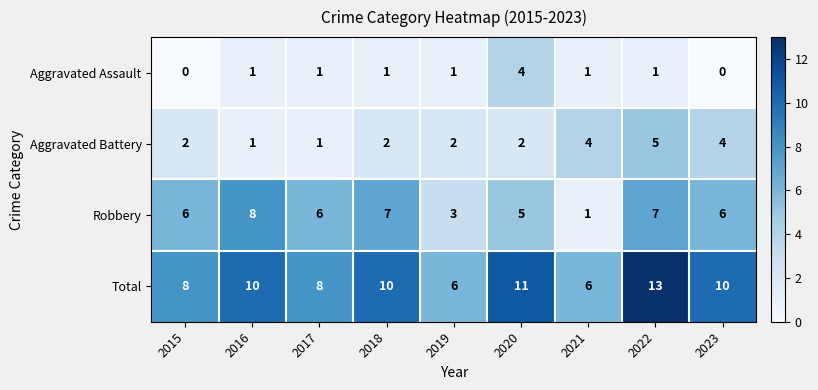

How many Robbery values are between 5 and 7?

6